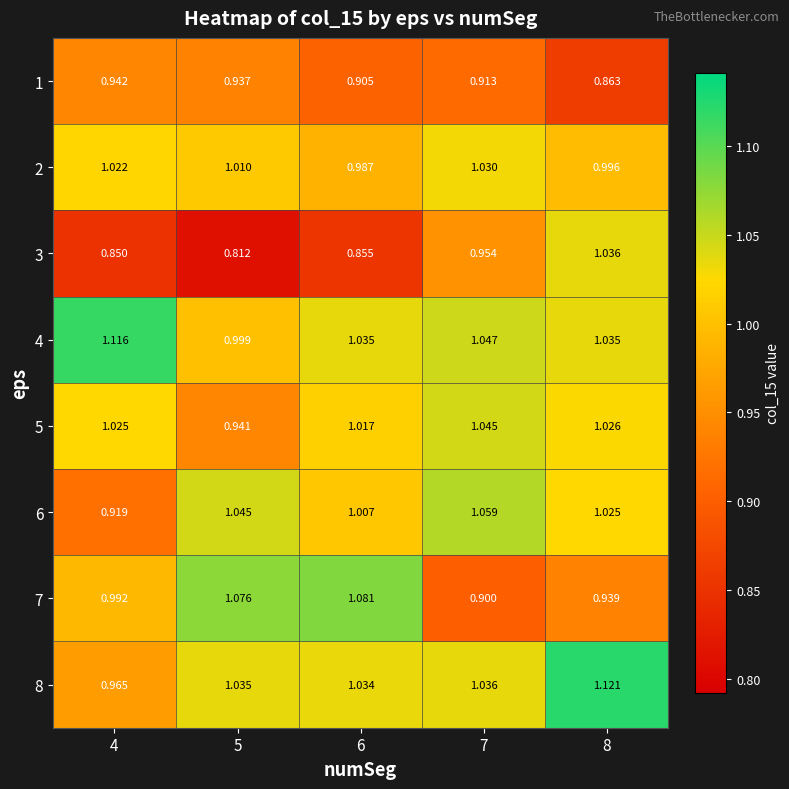

Is the value of 2 at 8 greater than the value of 6 at 5?

No